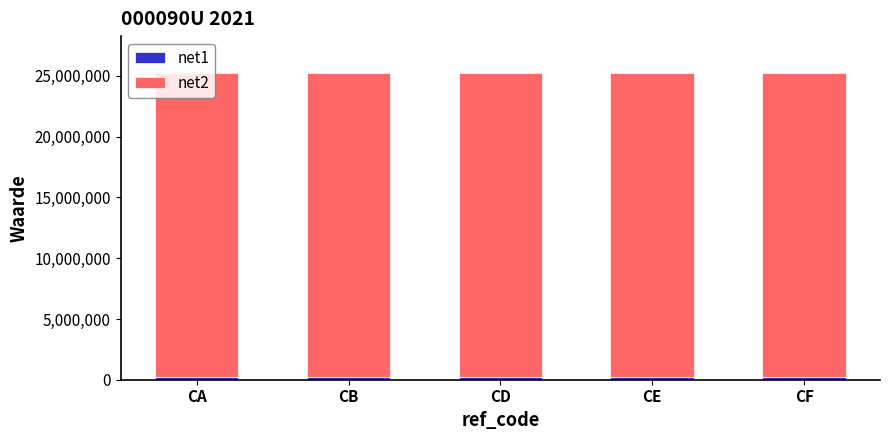

Is it true that net1 equals 250000 at CB?

True